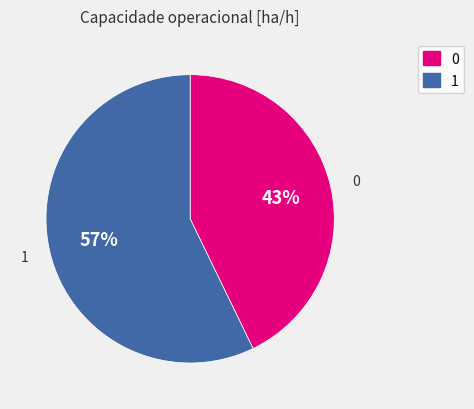

Approximately how many times larger is the value at 1 compared to 0?

1.3